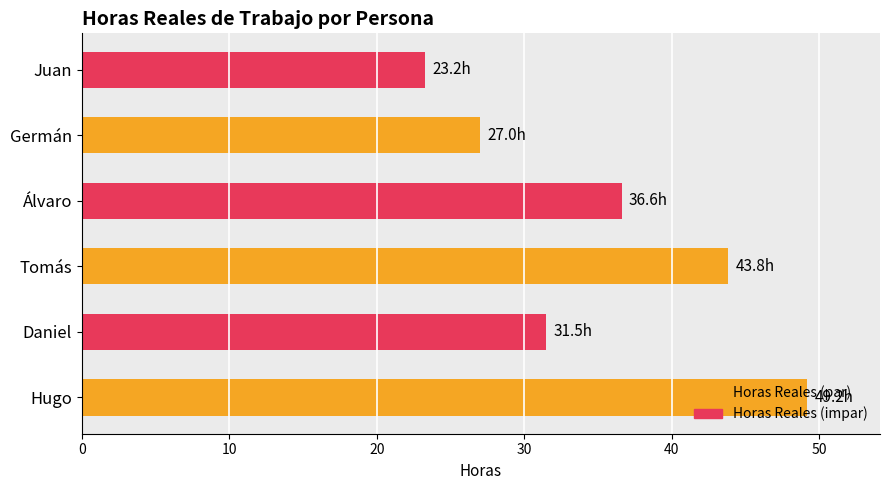

What is the difference between the values at Daniel and Germán?

4.5